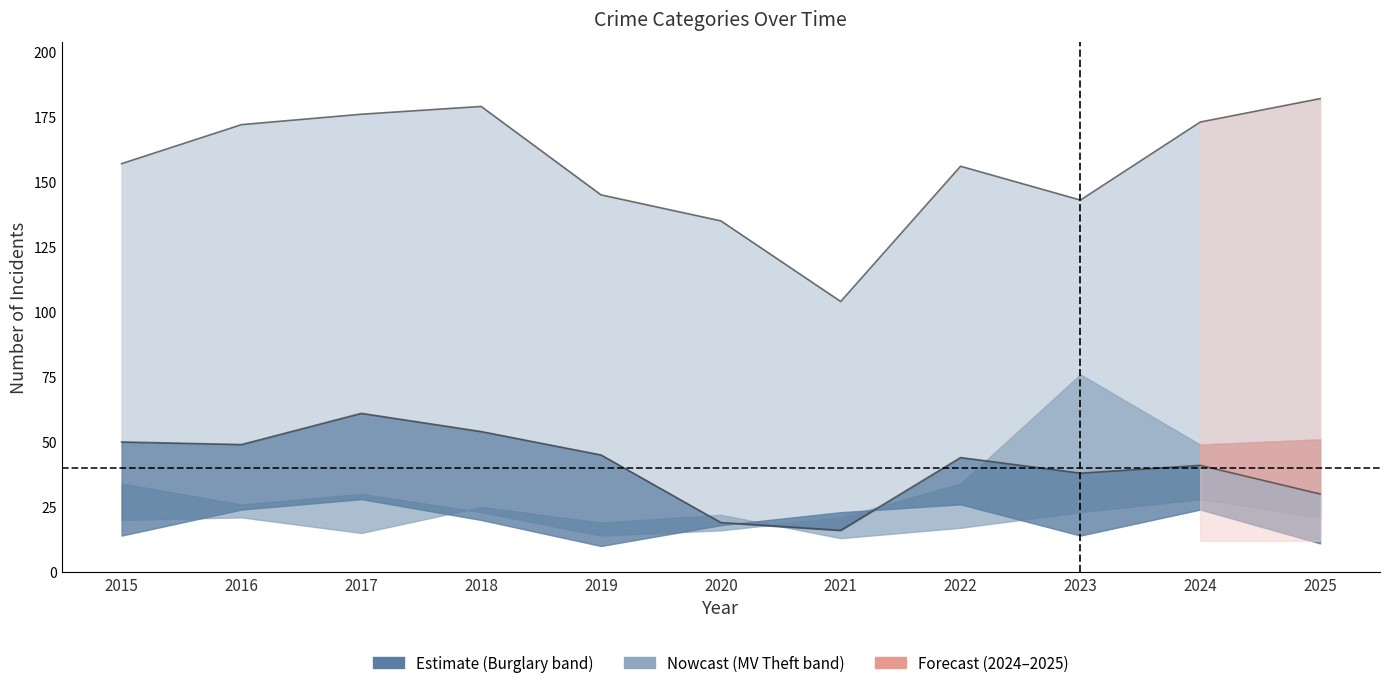

At which label does Theft line reach its minimum?

2021